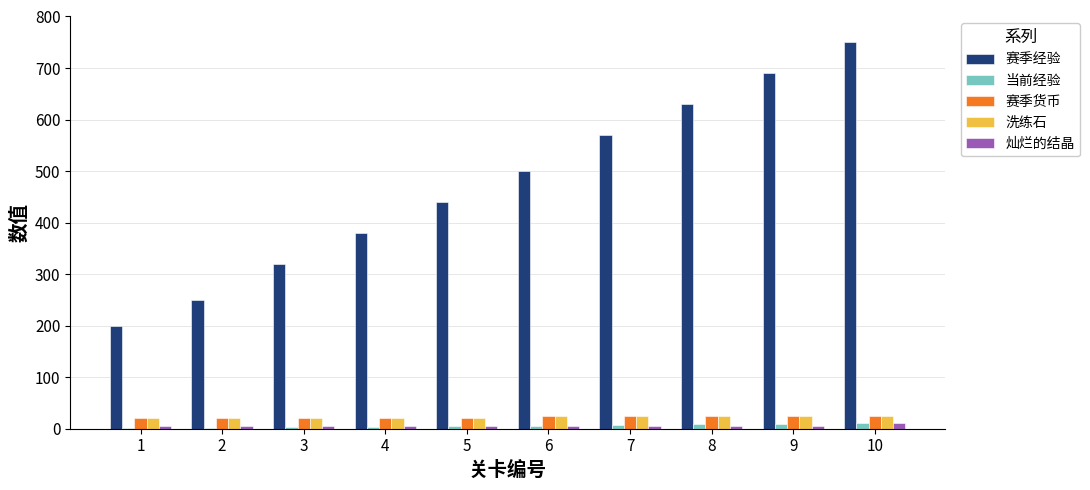

Is the value of 赛季经验 at 4 greater than the value of 当前经验 at 9?

Yes